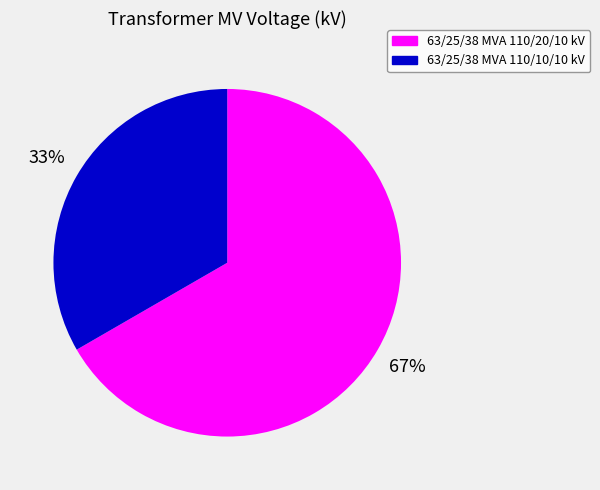

What percentage is the 63/25/38 MVA 110/20/10 kV slice, to the nearest percent?

67%